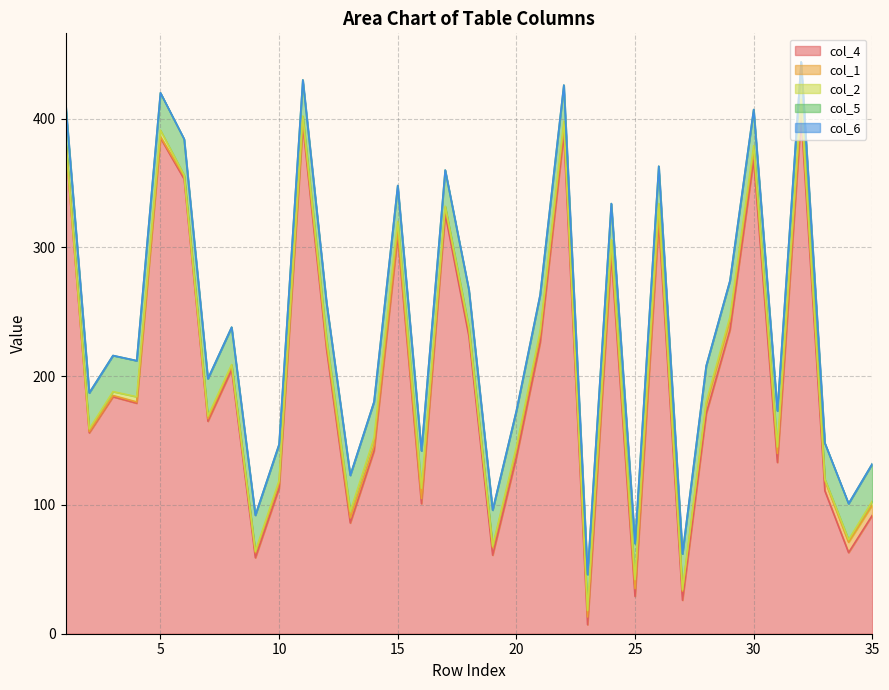

Which series has the largest total across all categories?

col_4